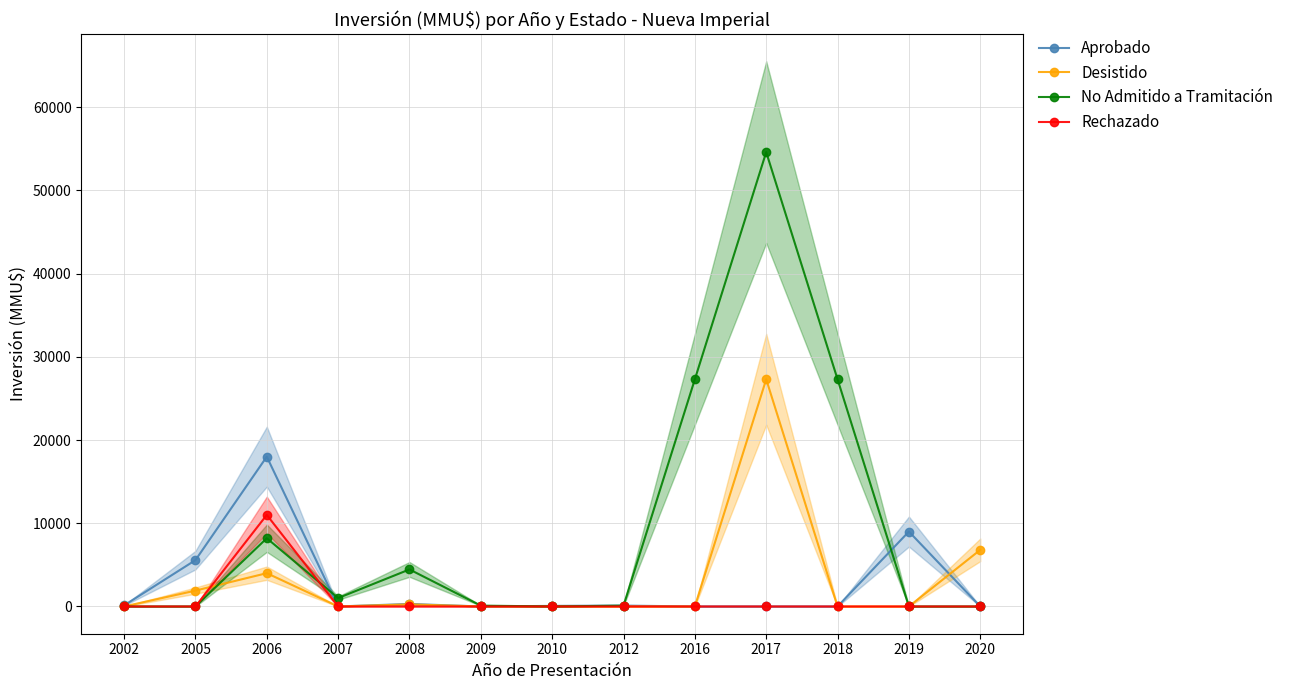

In Desistido, how many points are lower than both neighbors (excluding endpoints)?

2